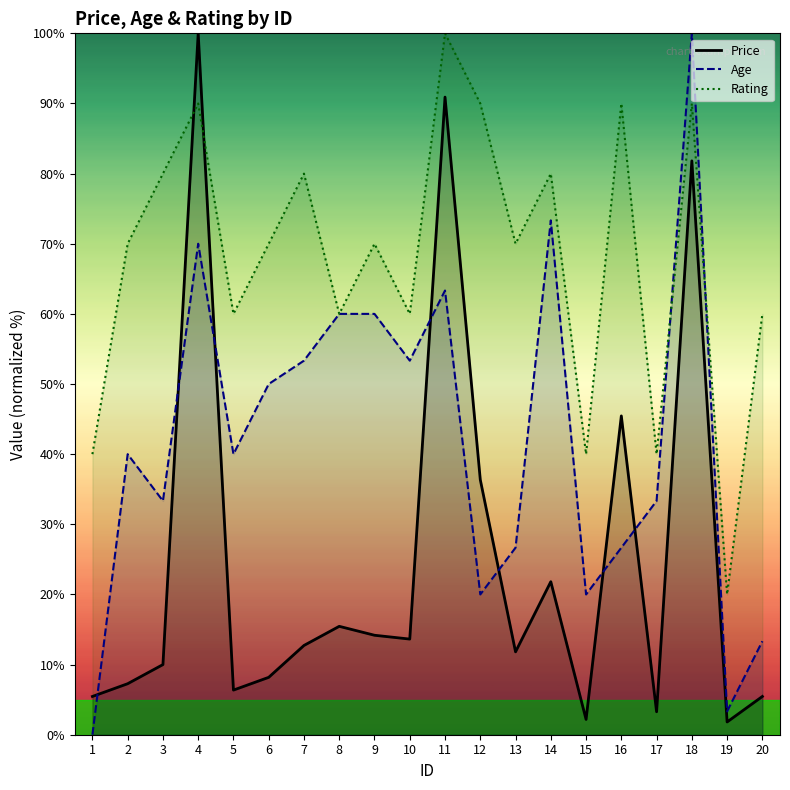

How many interior local valleys does the Rating series have?

7